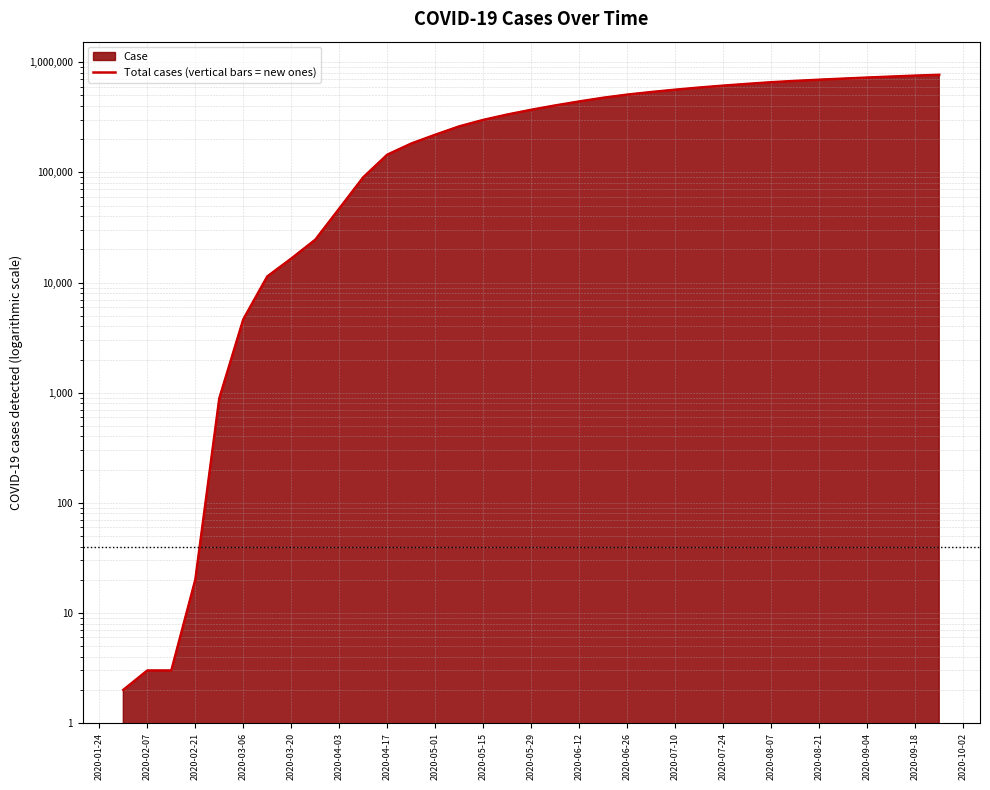

What is the average value?

357873